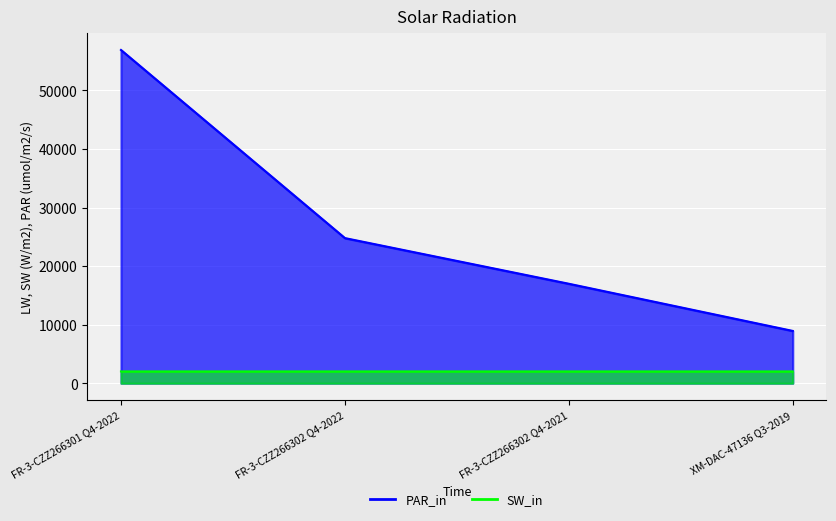

How many data points does each series have?

4